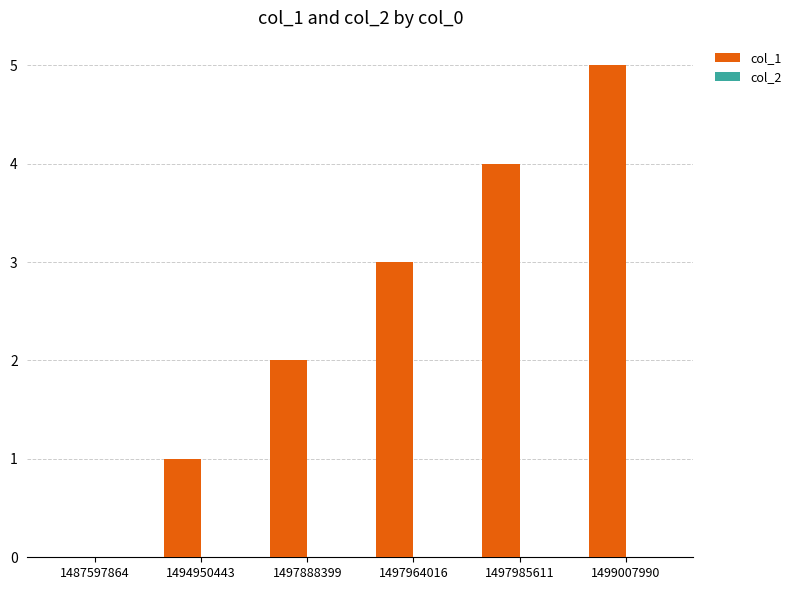

Are the bars horizontal?

No